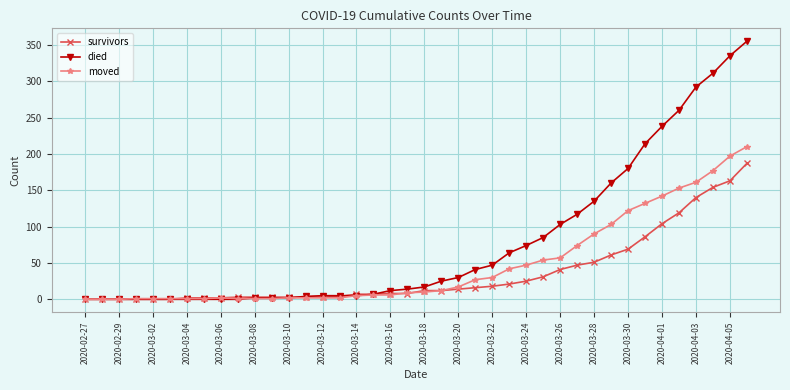

Which series has the largest total across all categories?

died